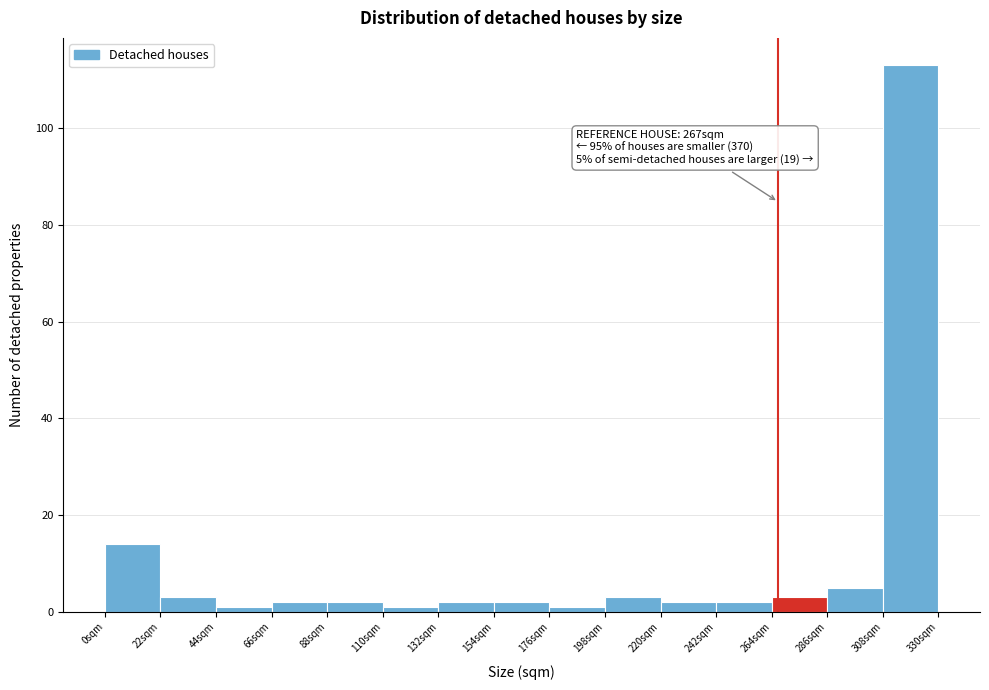

Which range on the x-axis has the tallest bar?

310 to 330